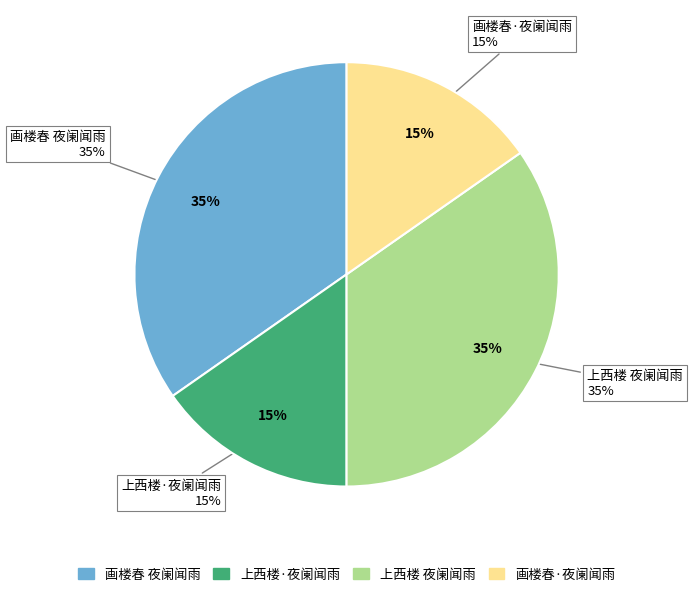

Is there a majority slice in this chart?

No